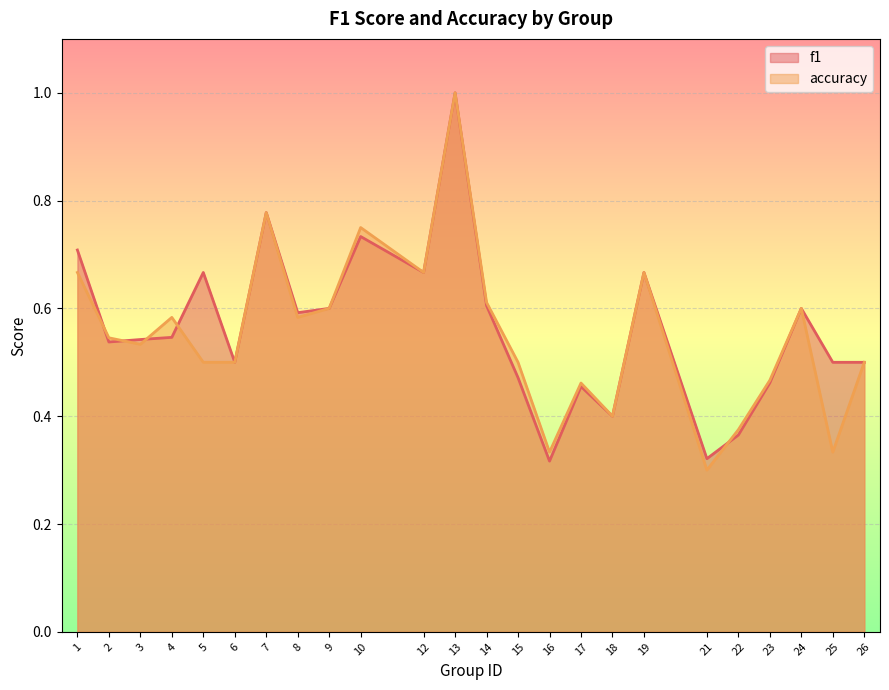

At which category does the chart reach its minimum across all series?

21